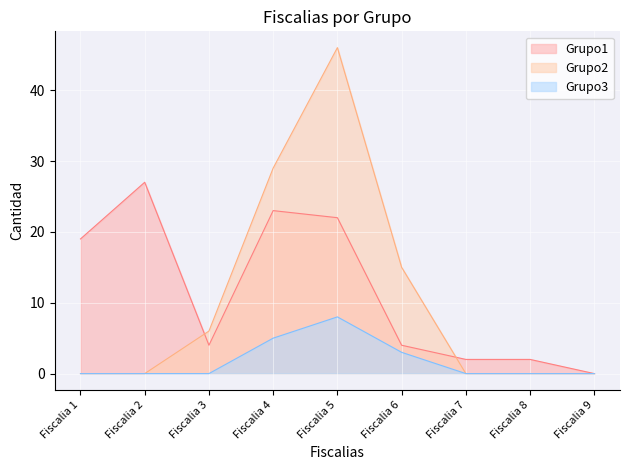

How many lines are shown in the chart?

3